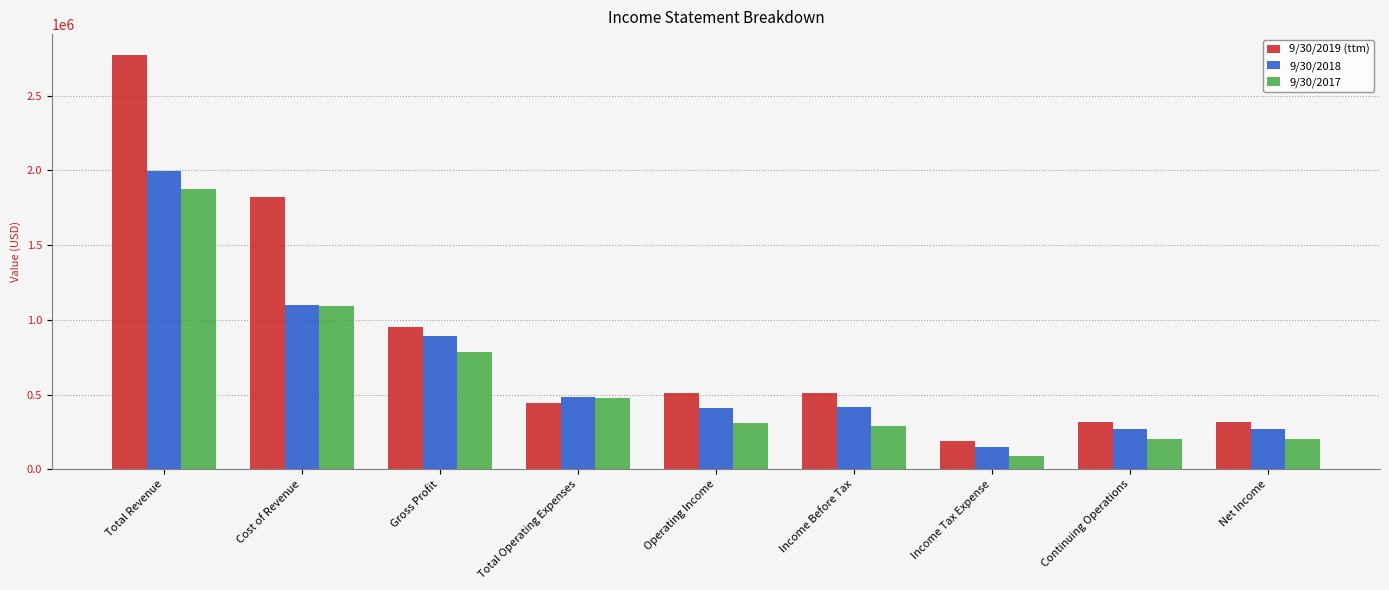

Which series has the largest total across all categories?

9/30/2019 (ttm)